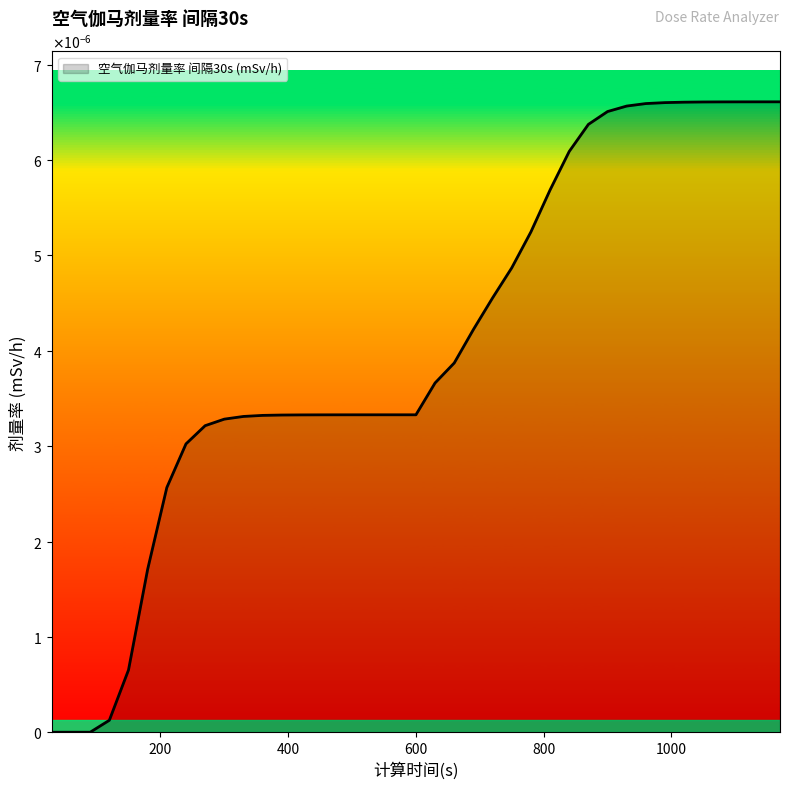

Does the chart display data point markers on the line(s)?

No